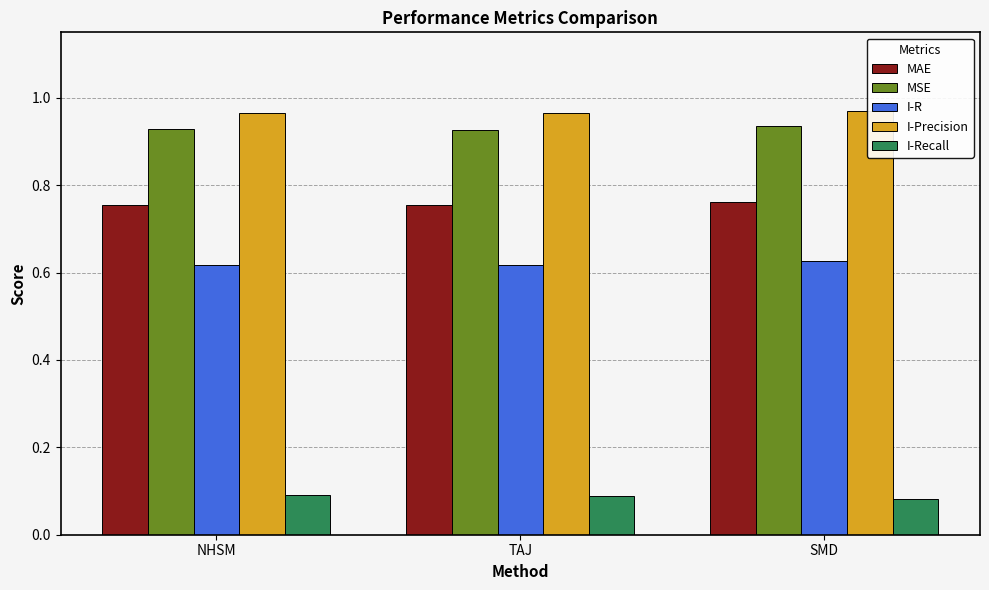

What is the label of the 1st bar from the left?

NHSM